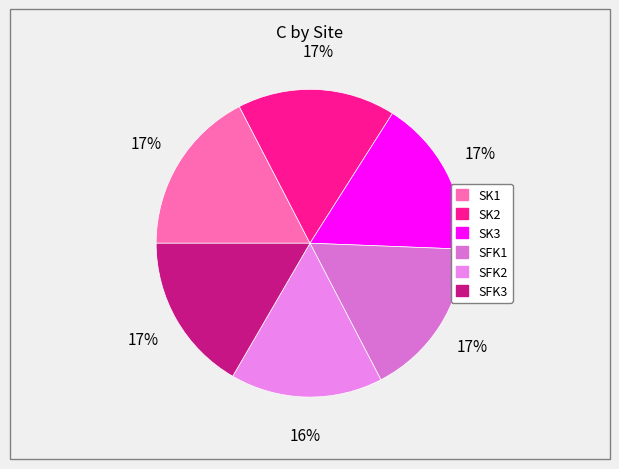

Count the number of slices in the pie.

6